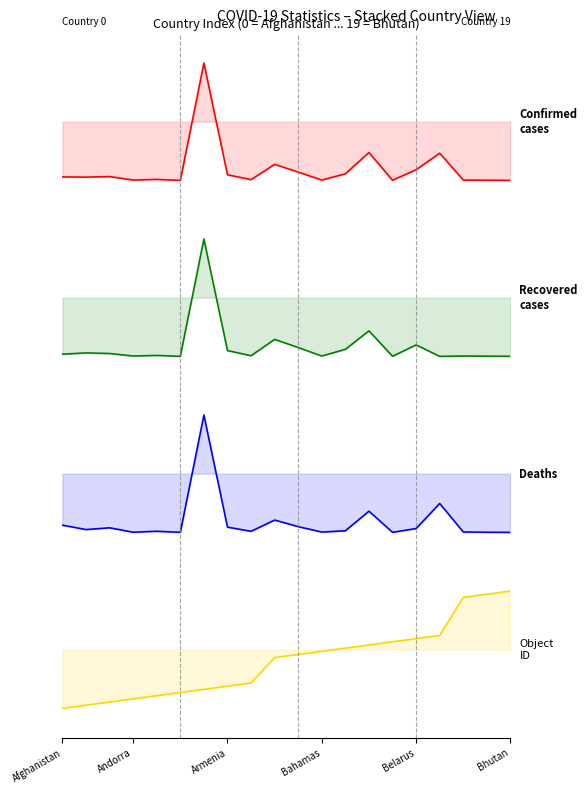

In Deaths, how many points are higher than both neighbors (excluding endpoints)?

6